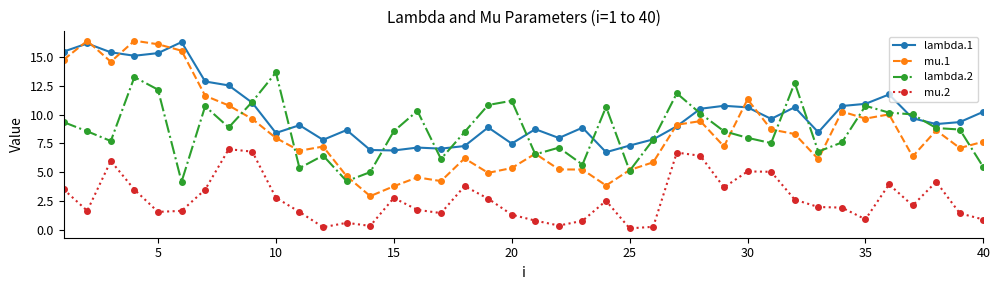

Which series has the widest spread of values?

mu.1